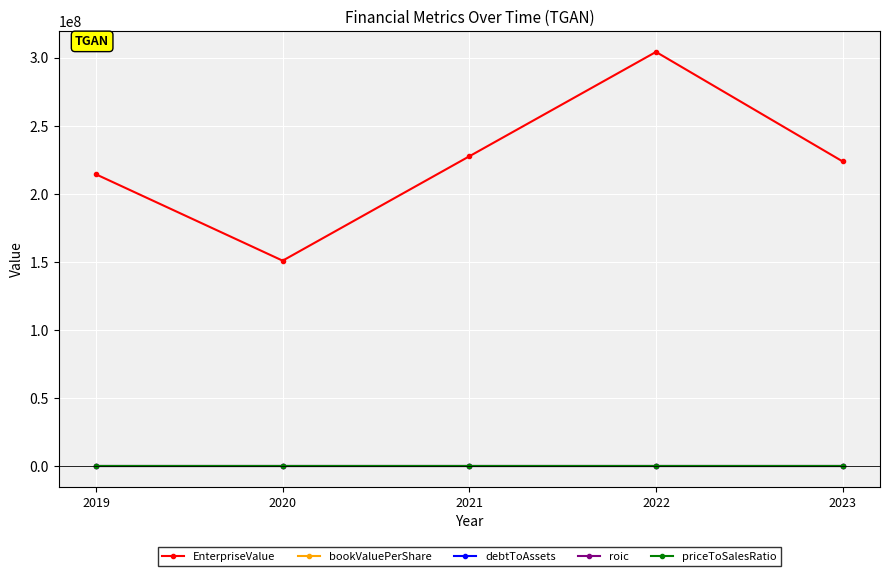

Which series has the widest spread of values?

EnterpriseValue